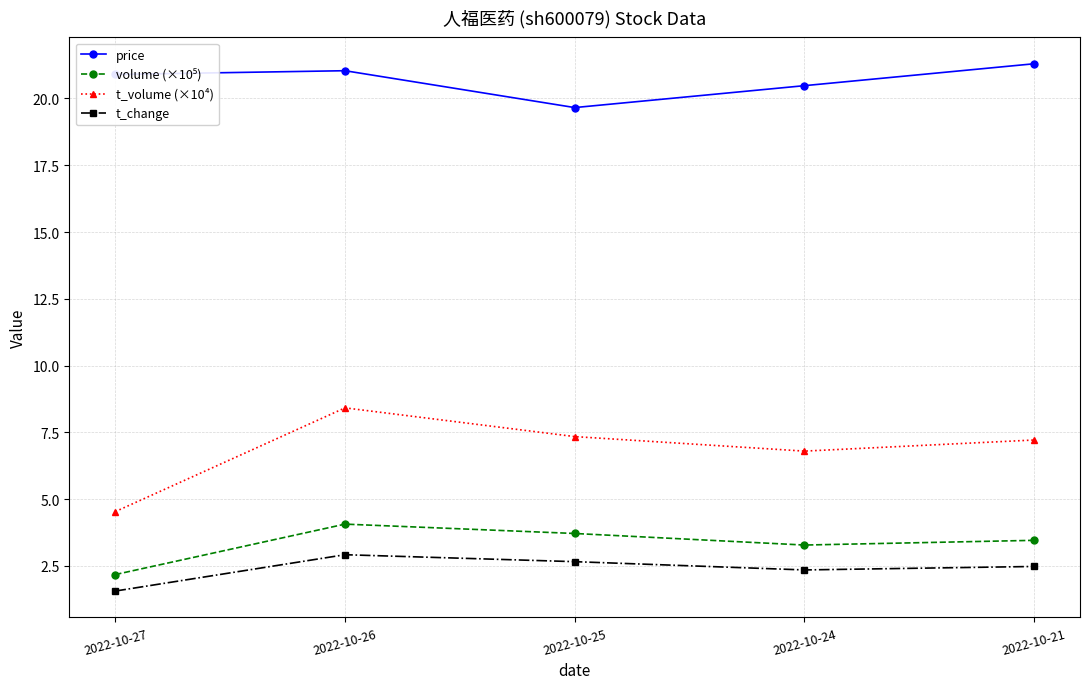

What is the difference between the highest and lowest values at 2022-10-25?

17.0